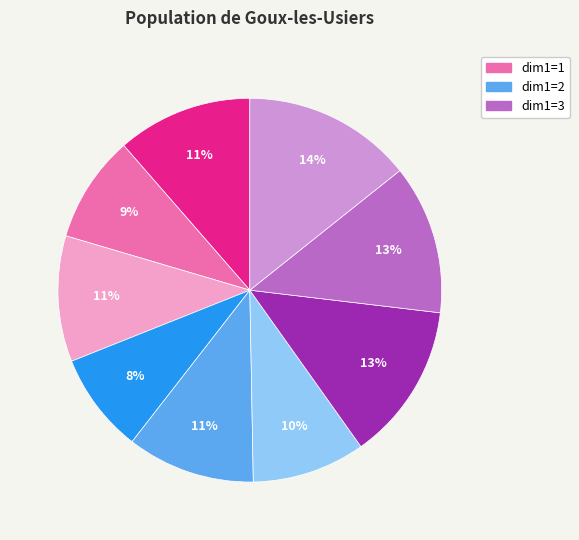

How many slices are in this pie chart?

9